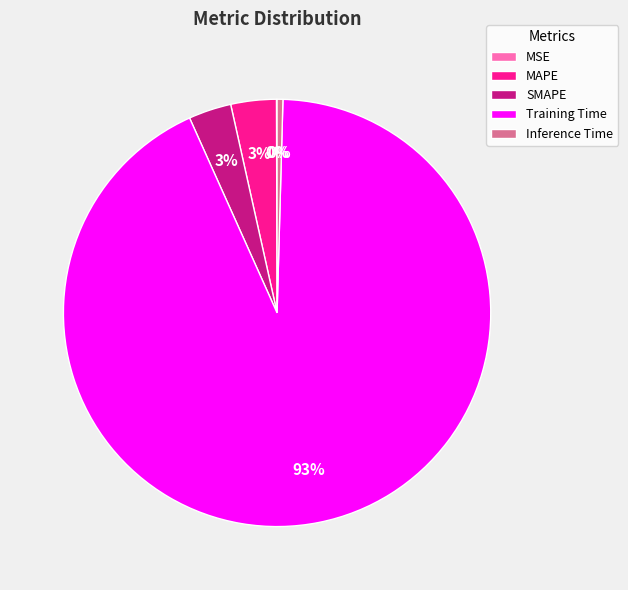

Between Training Time and Inference Time, which is larger?

Training Time